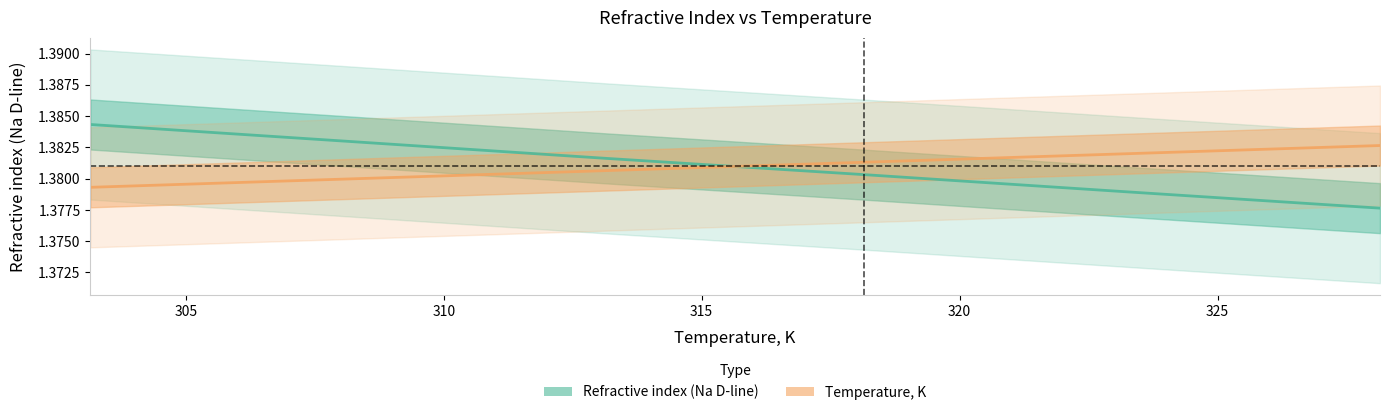

What is the average value of the Temperature, K series?

1.4